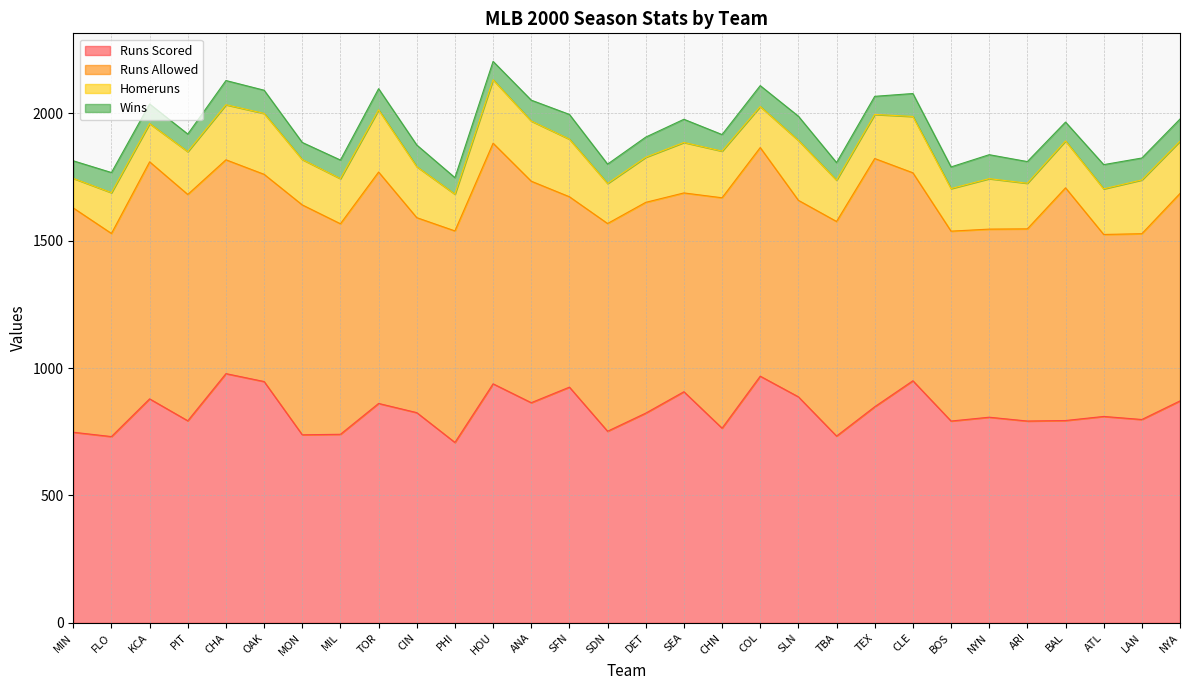

The value of Homeruns at MON is 178. True or false?

True